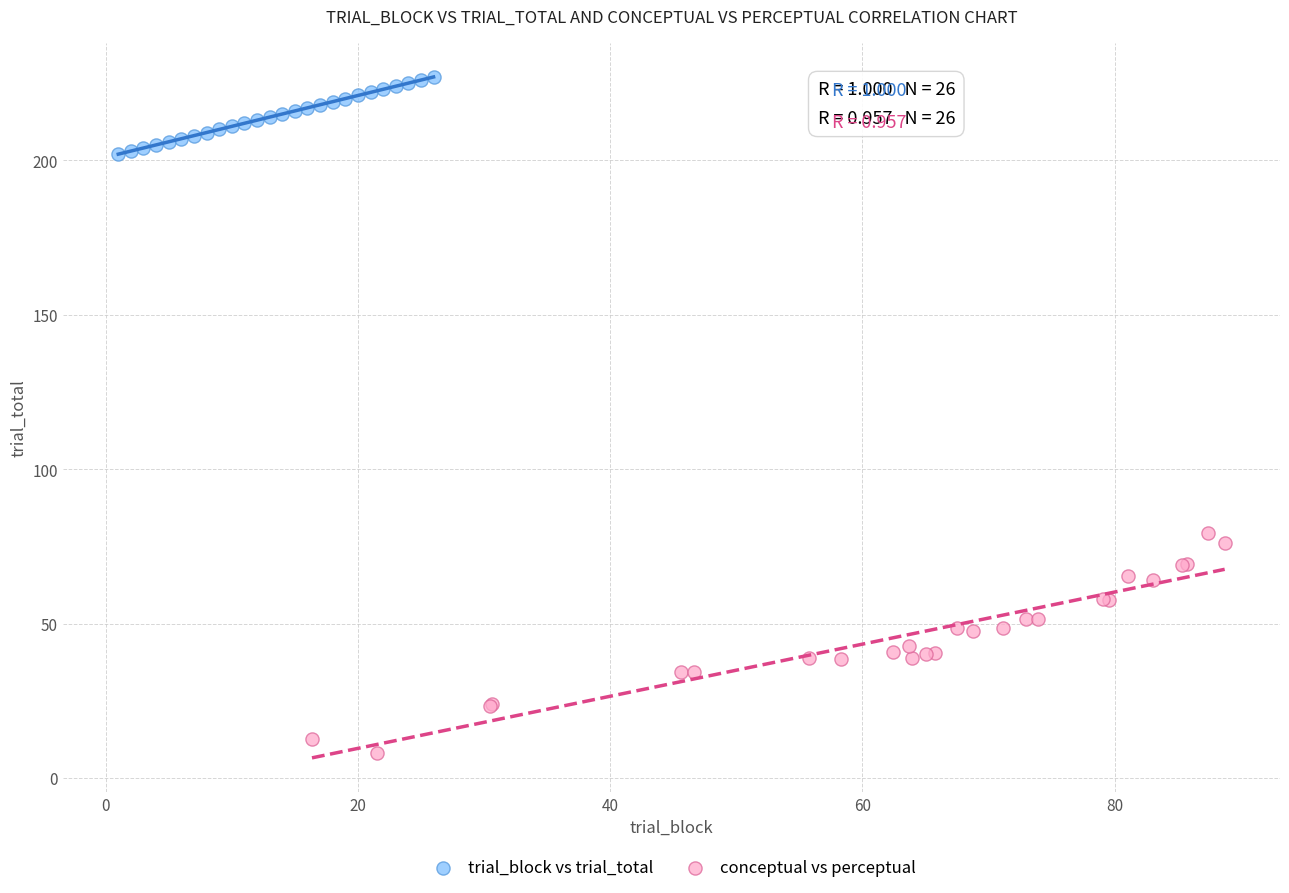

Which series has the widest spread of Y values?

conceptual vs perceptual